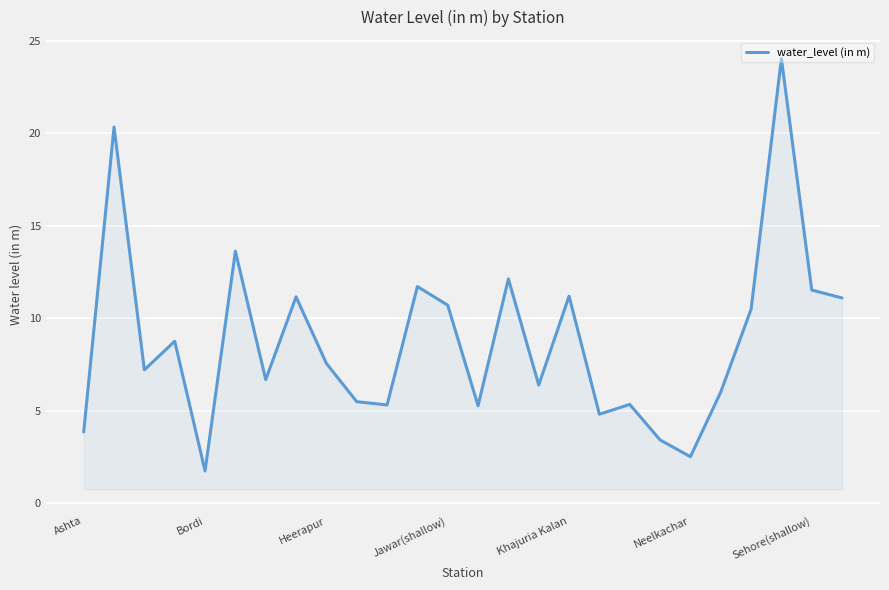

What is the difference between the maximum and minimum values?

22.3